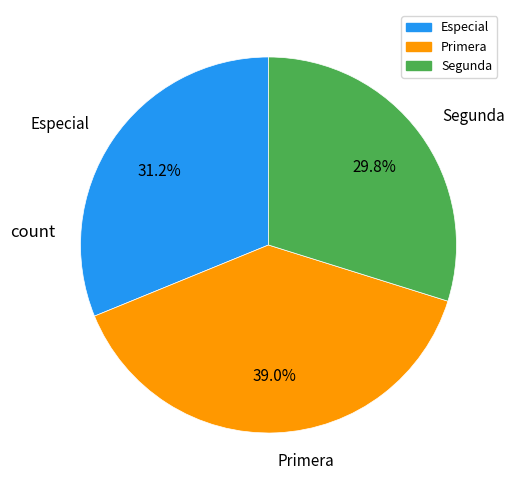

How many slices are in this pie chart?

3